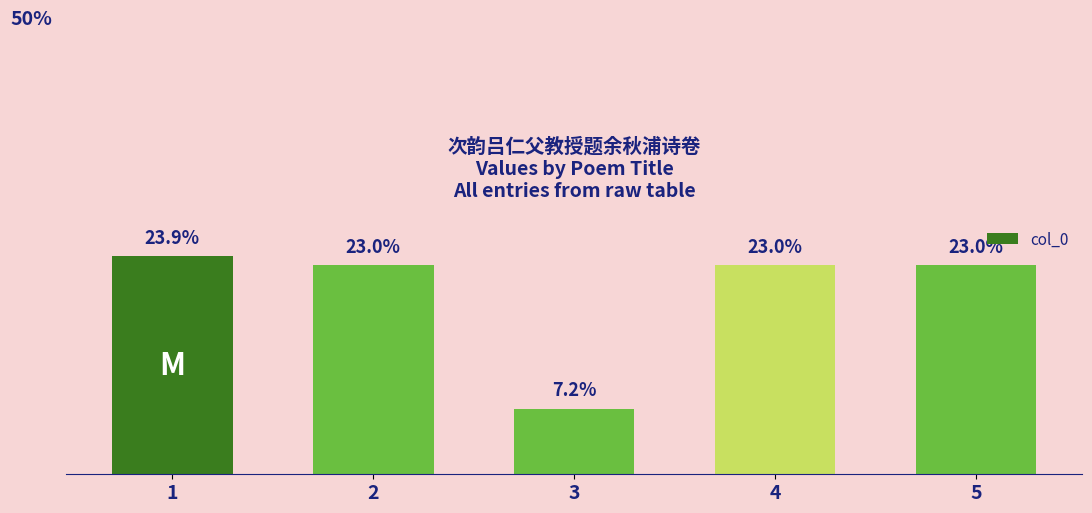

Is it true that the value at 5 is 1075341?

True